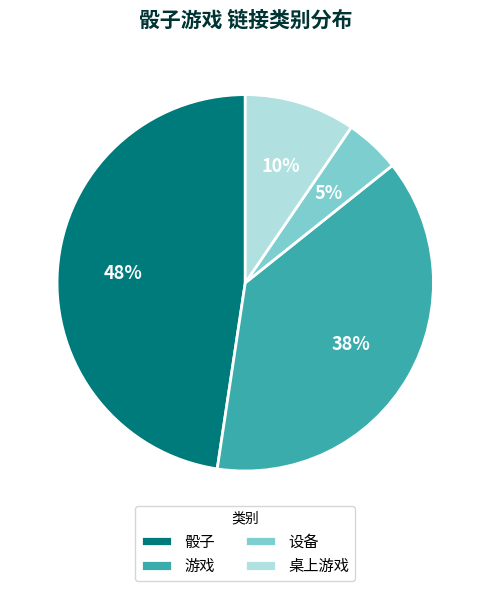

Do 设备 and 桌上游戏 together represent more than half of the pie?

No